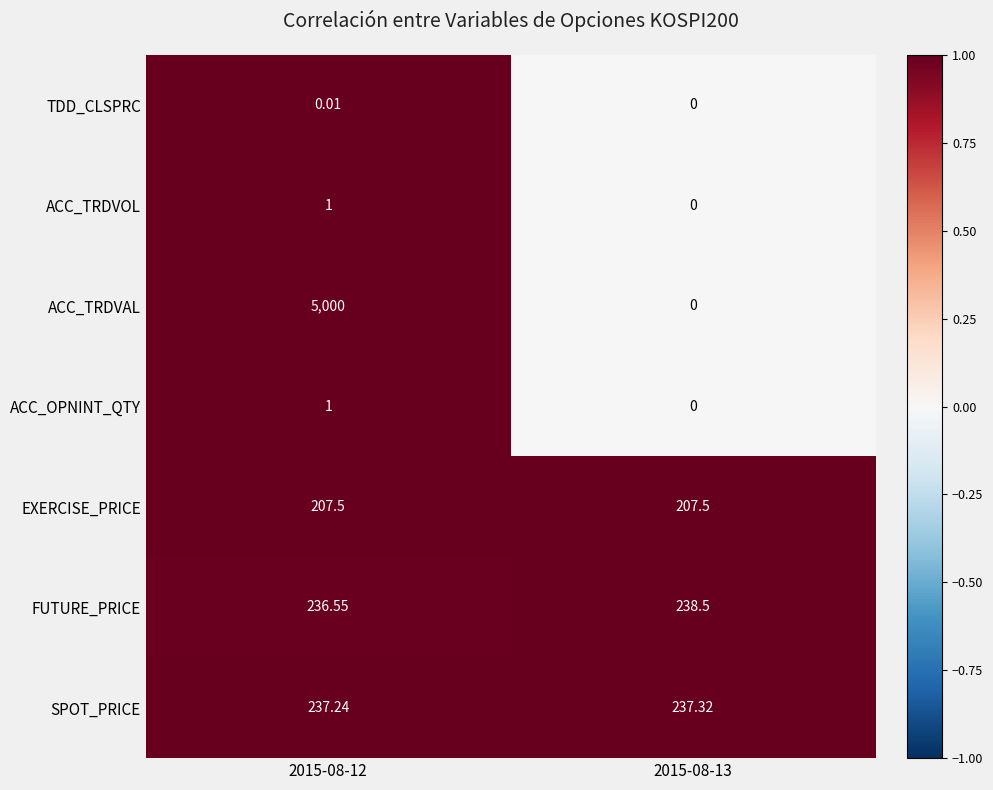

What is the total value across all series at 2015-08-12?

5683.3